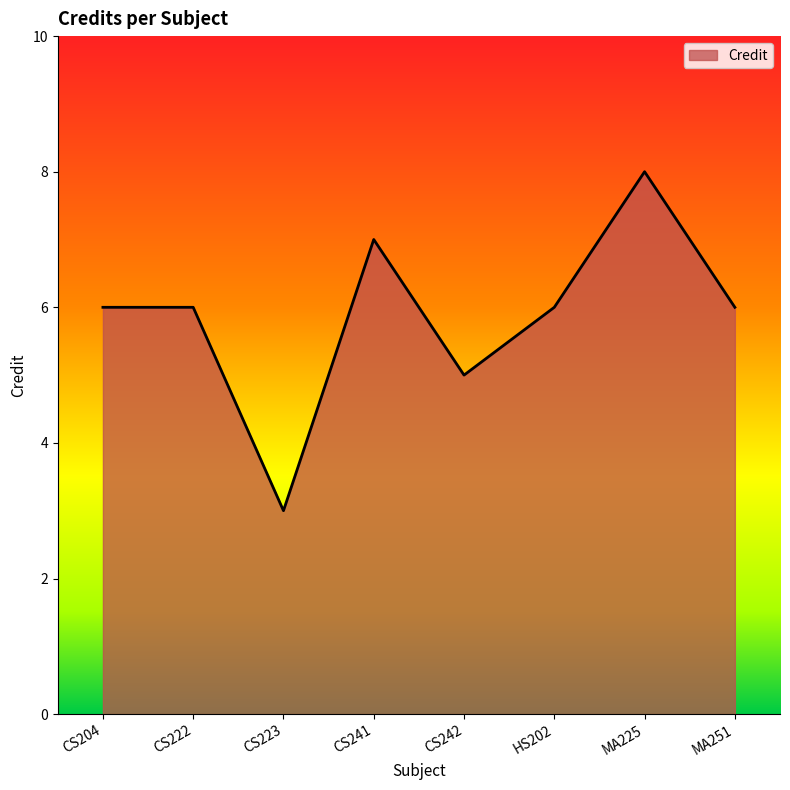

What is the approximate value at CS222?

6